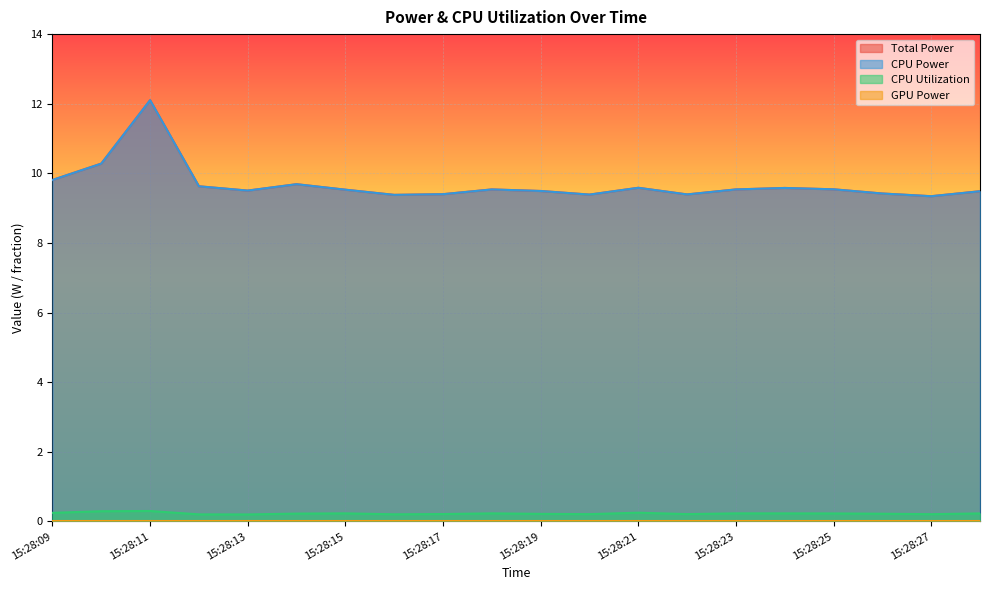

True or false: CPU Utilization has a value of 0.2 at 15:28:23.

True